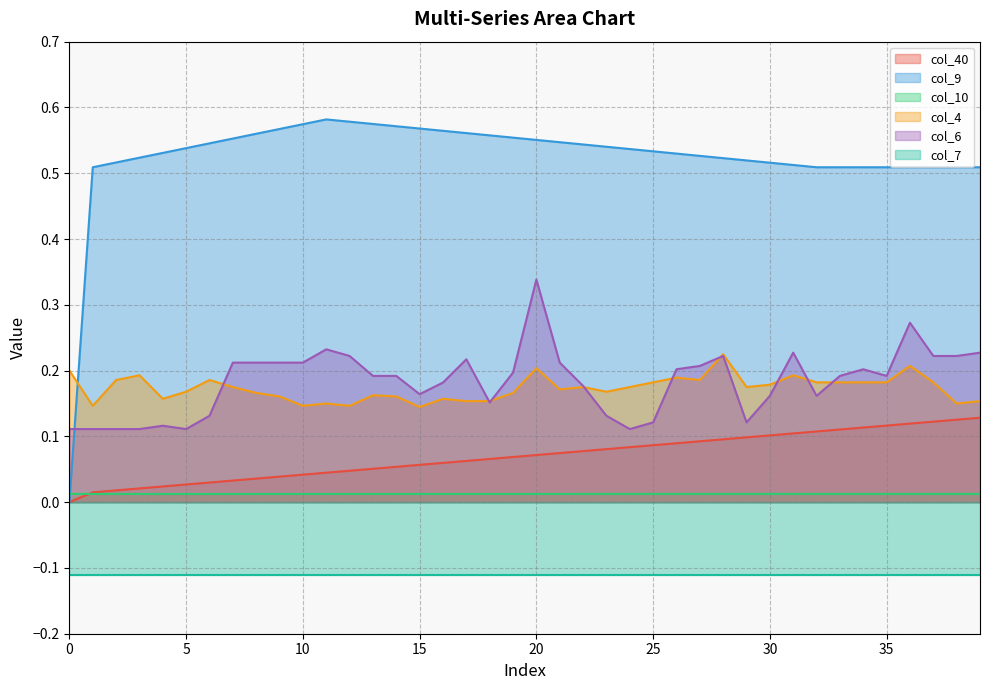

How many values in col_9 are above zero?

39